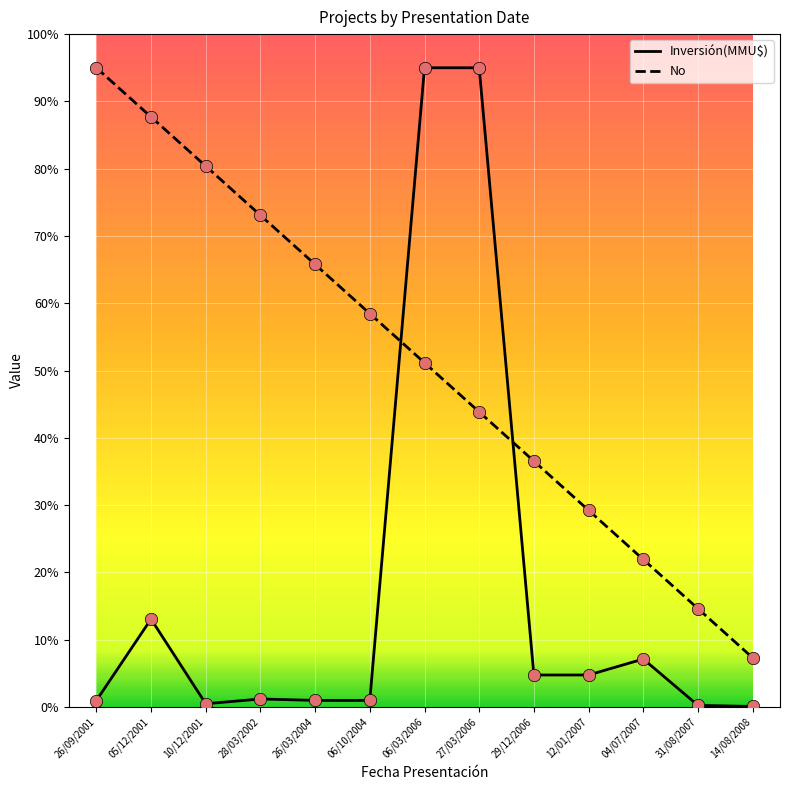

Which series has the widest spread of values?

Inversión(MMU$)